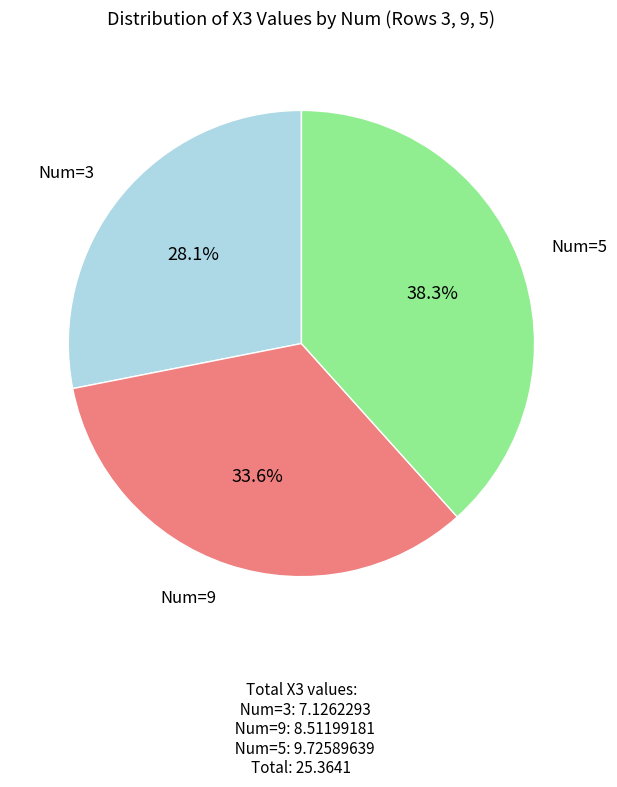

Does any single category account for the majority?

No